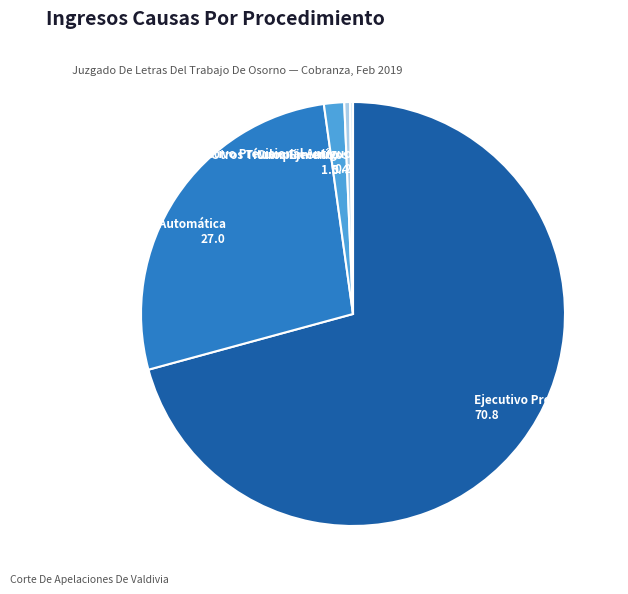

True or false: Ejecutivo Dnp Automática accounts for 27% of the total.

True